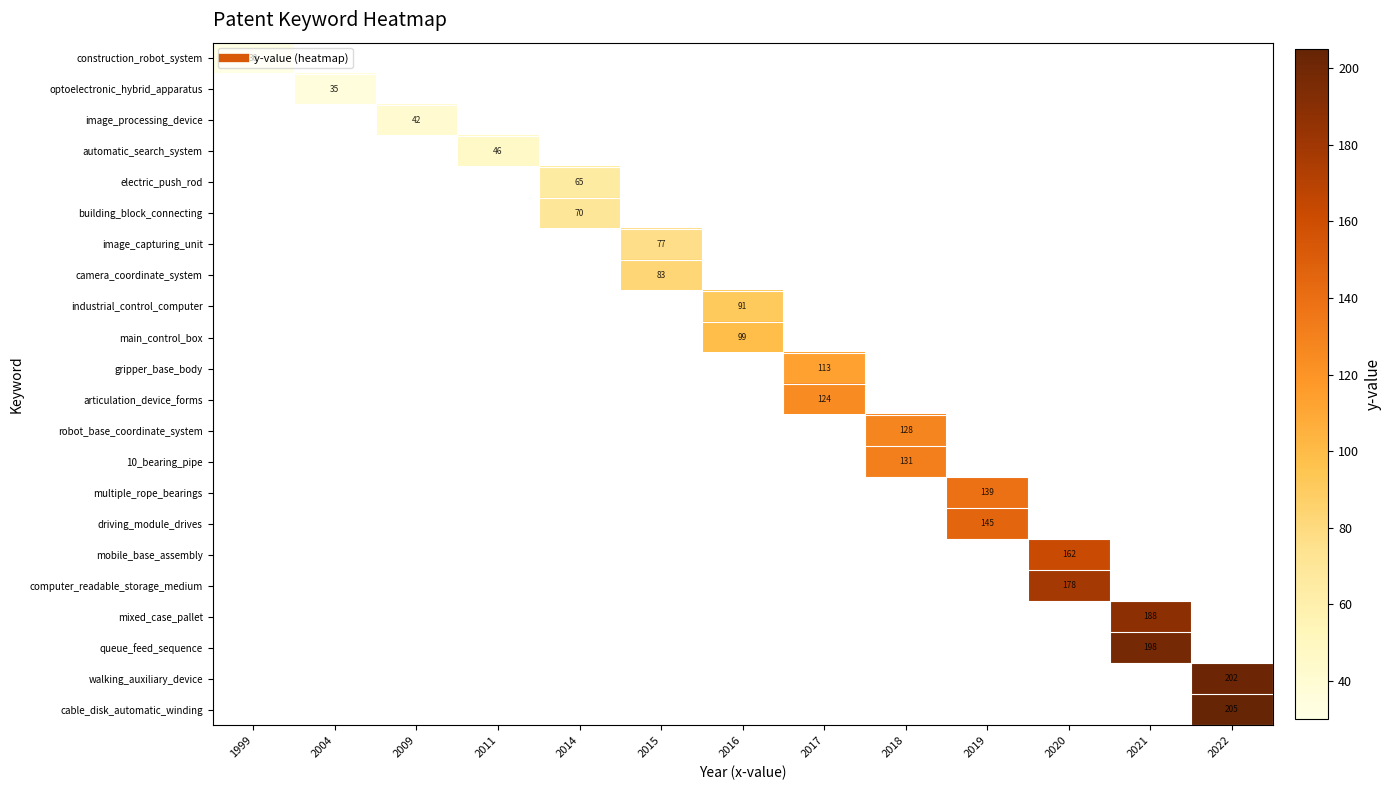

How many data points does each series have?

13